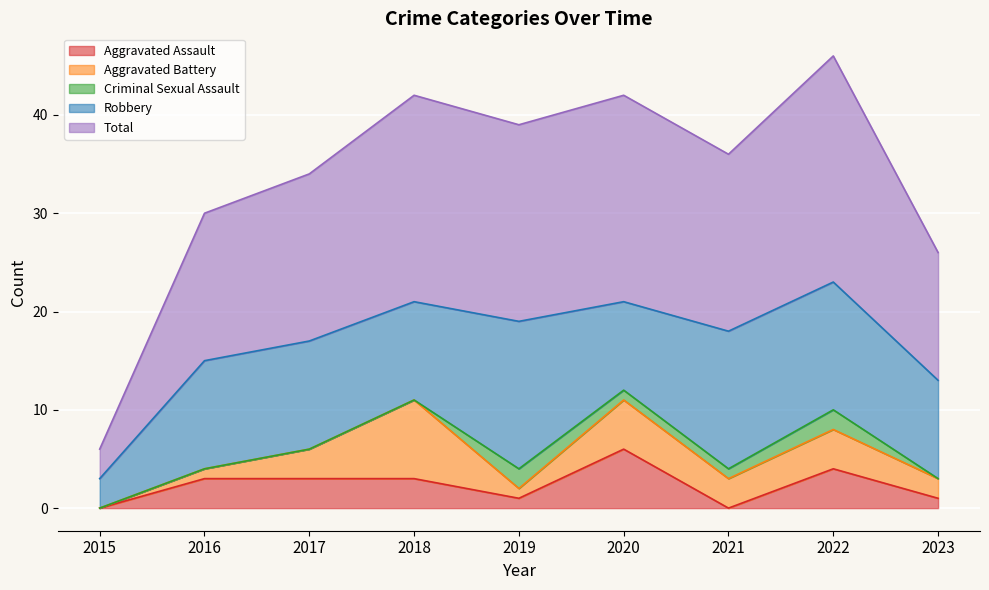

How many lines are shown in the chart?

5